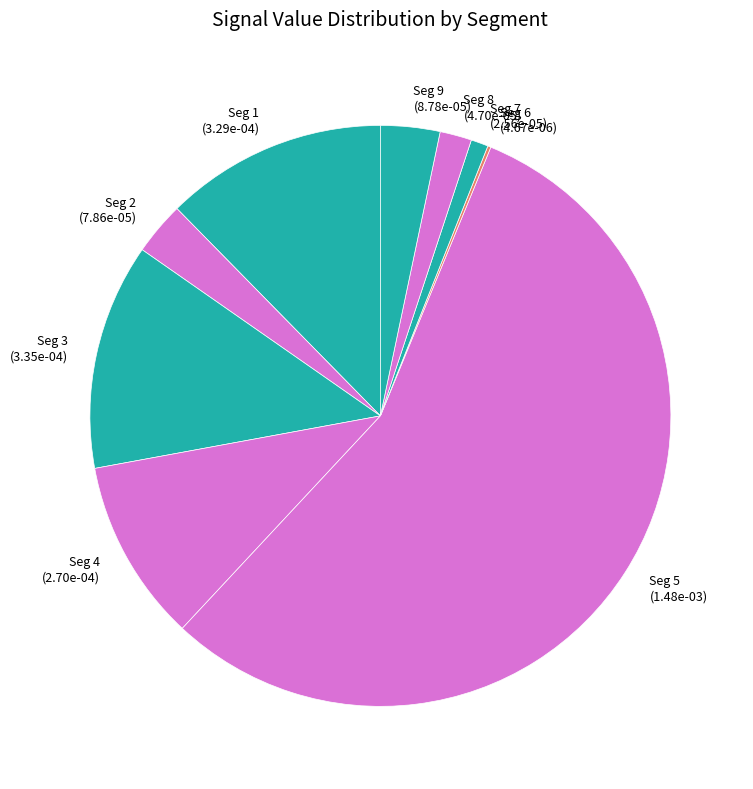

What is the largest slice in the pie chart?

signal segment 5